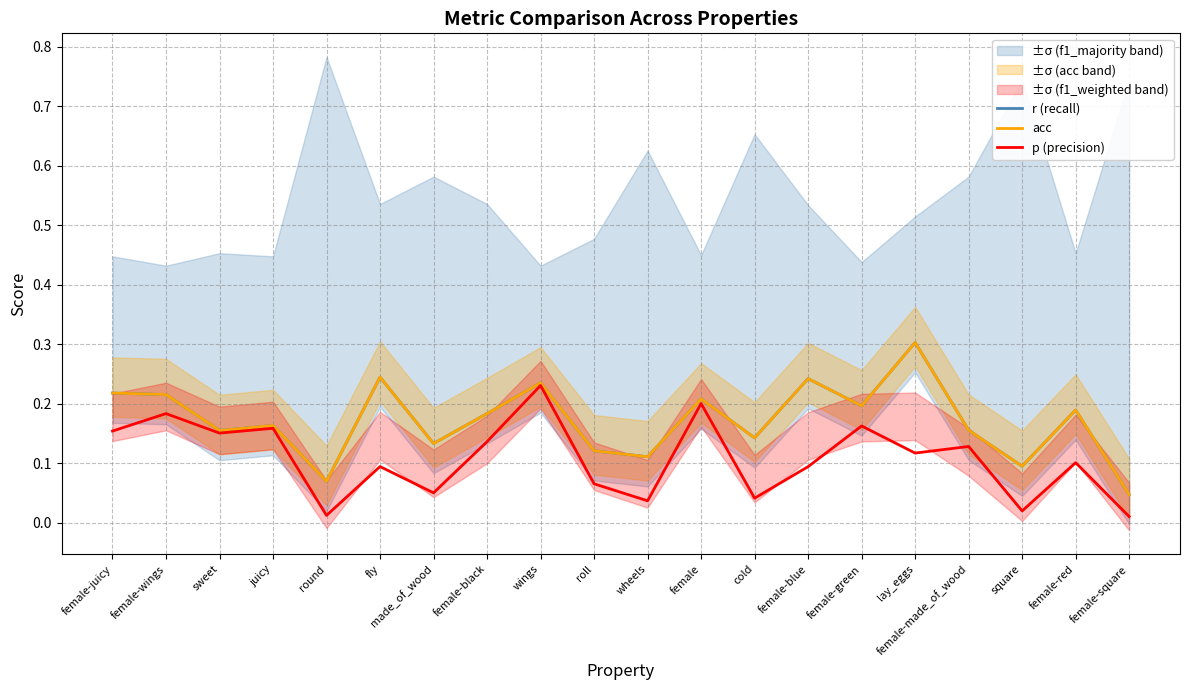

The acc series shows 0.2 at female-blue. True or false?

True